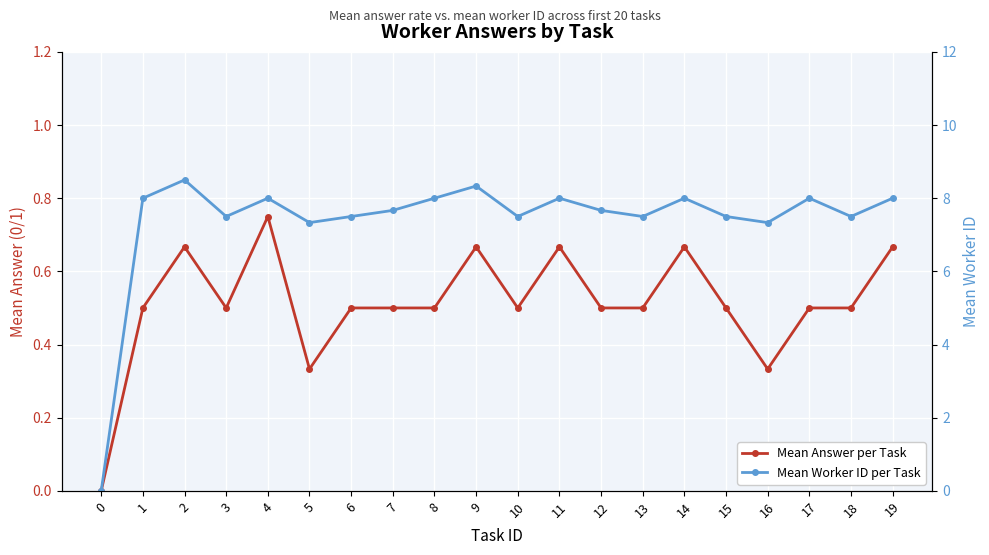

Rank the categories by Mean Worker ID per Task value from lowest to highest.

0, 5, 16, 3, 6, 10, 13, 15, 18, 7, 12, 1, 4, 8, 11, 14, 17, 19, 9, 2